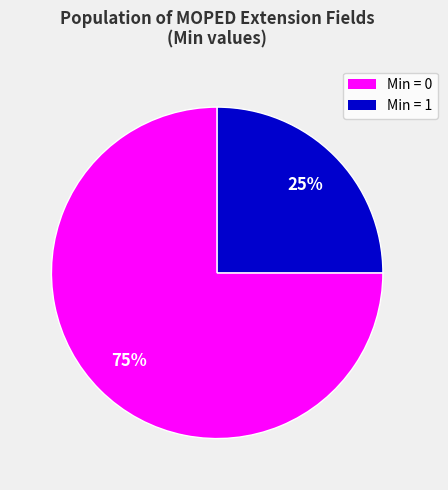

To the nearest percent, what is the difference between the largest and smallest slice percentages?

50%